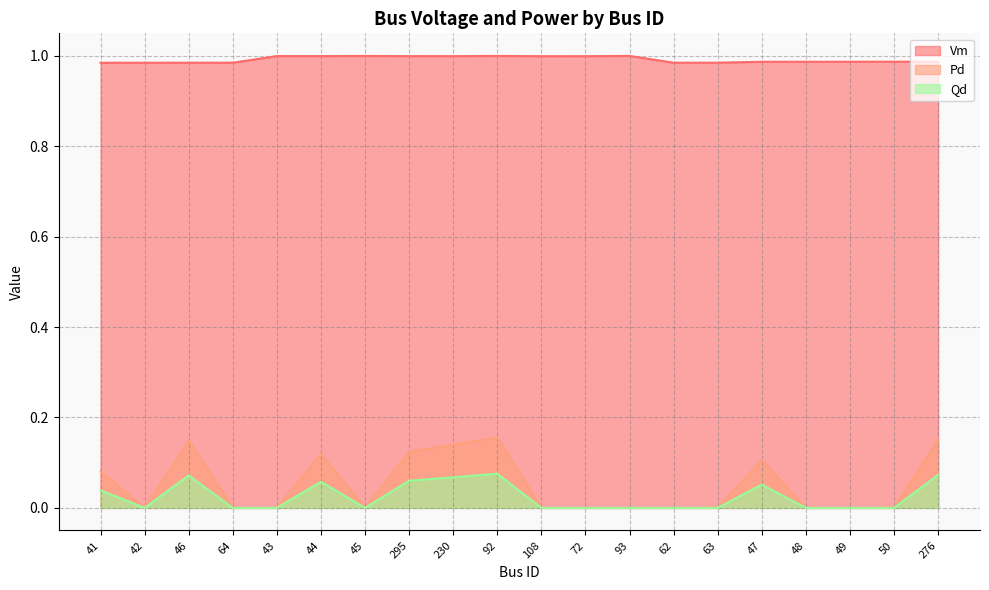

Does the chart display data point markers on the line(s)?

No